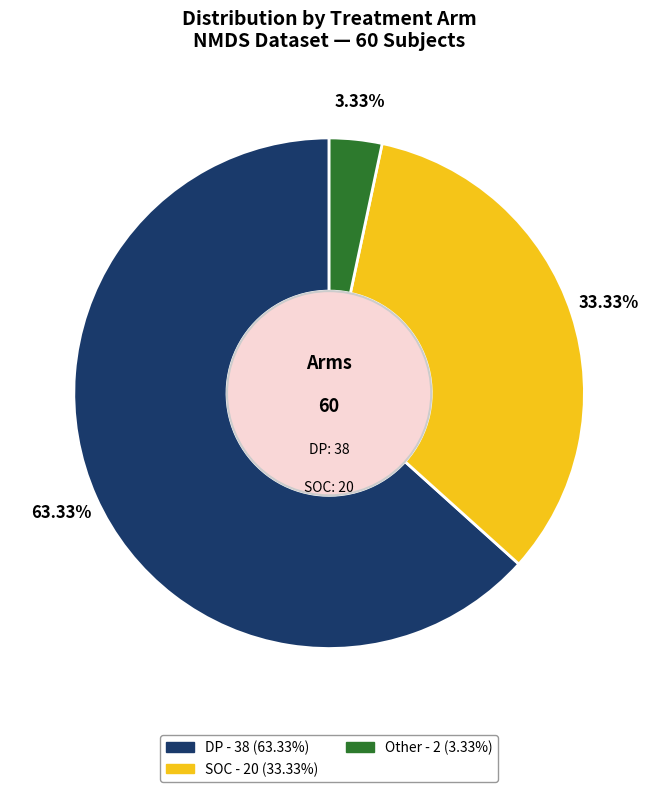

Is there any slice that represents more than half of the pie?

Yes